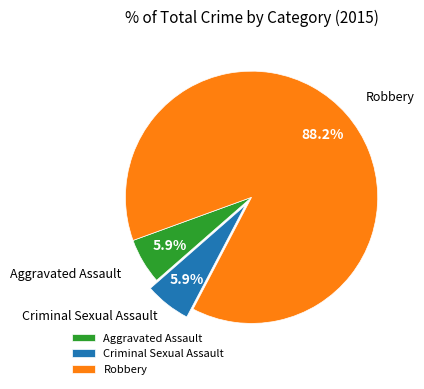

To the nearest percent, what percentage of the pie is Robbery?

88%